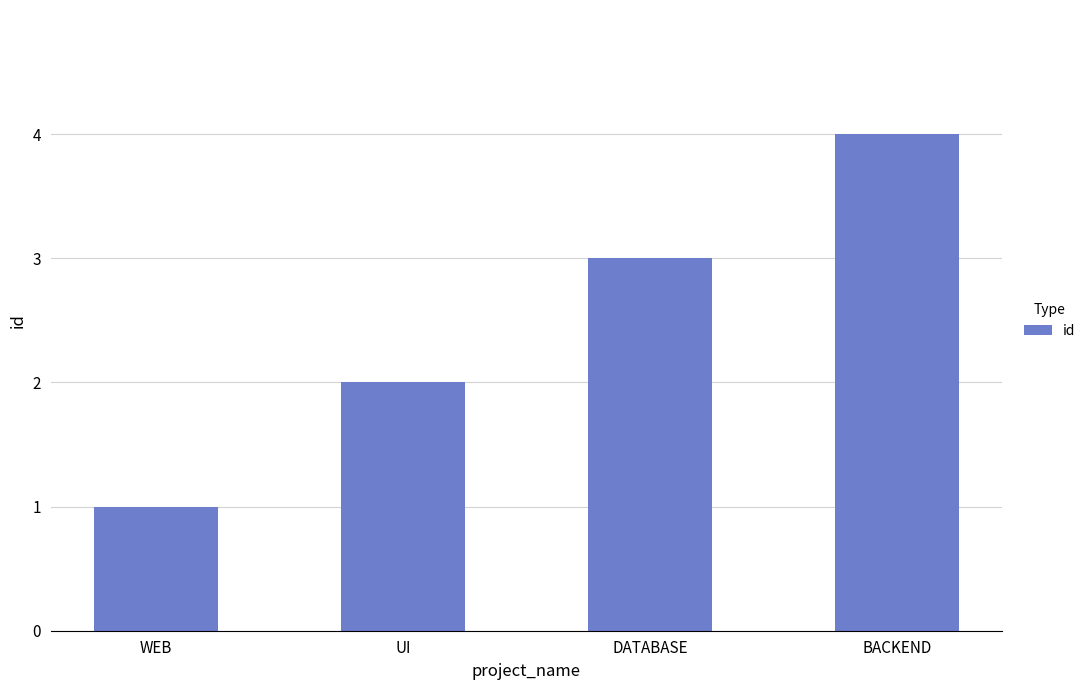

The chart shows a value of 7 at BACKEND. True or false?

False